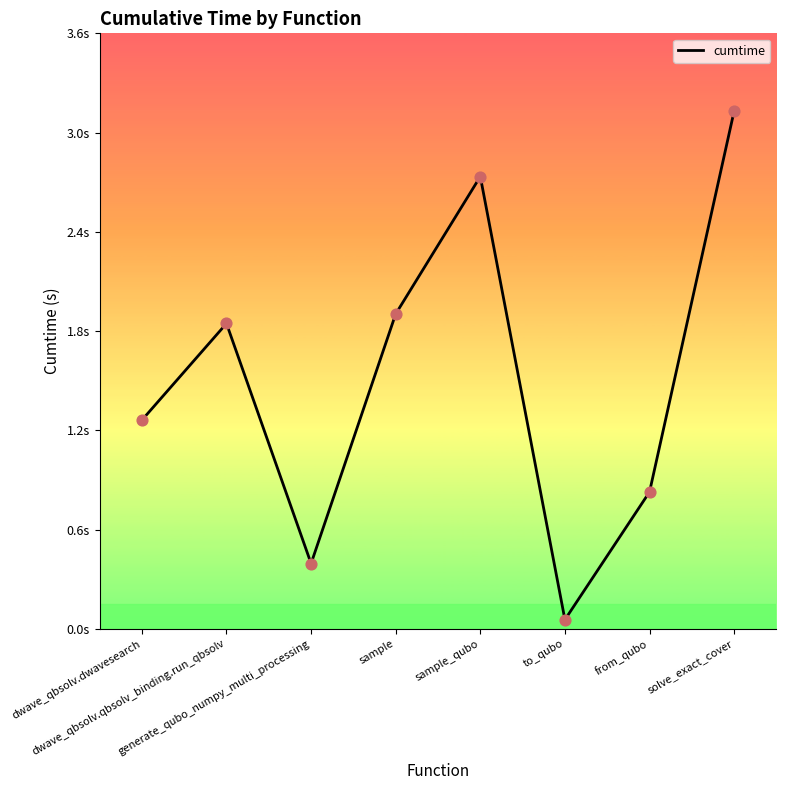

Between dwave_qbsolv.dwavesearch and from_qubo, which is larger?

dwave_qbsolv.dwavesearch